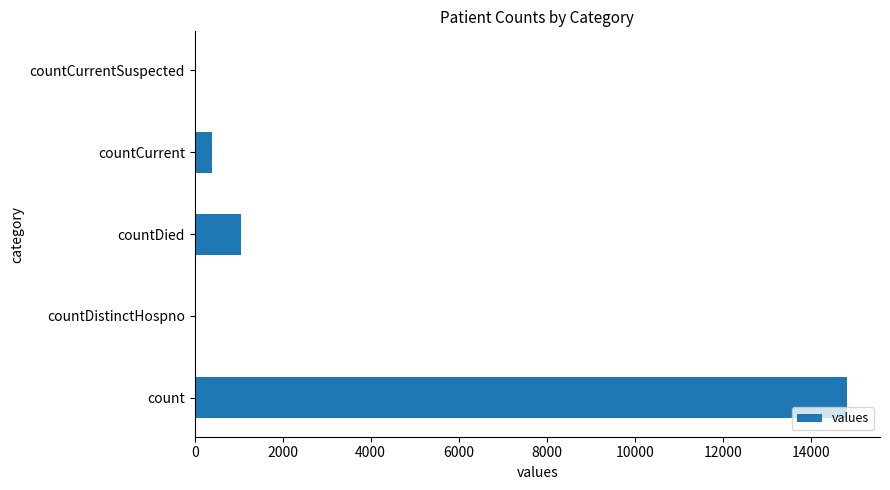

Which has a higher value, countCurrent or countDistinctHospno?

countCurrent